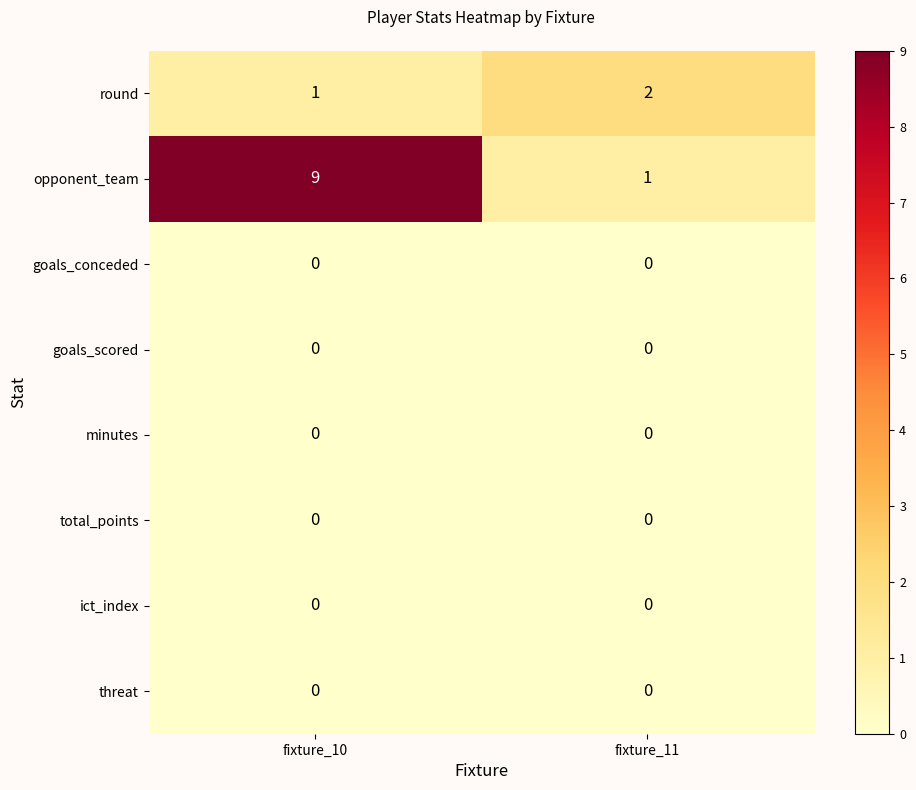

Reading left to right, transcribe all the data shown in this chart.

round: 1	2
opponent_team: 9	1
goals_conceded: 0	0
goals_scored: 0	0
minutes: 0	0
total_points: 0	0
ict_index: 0	0
threat: 0	0